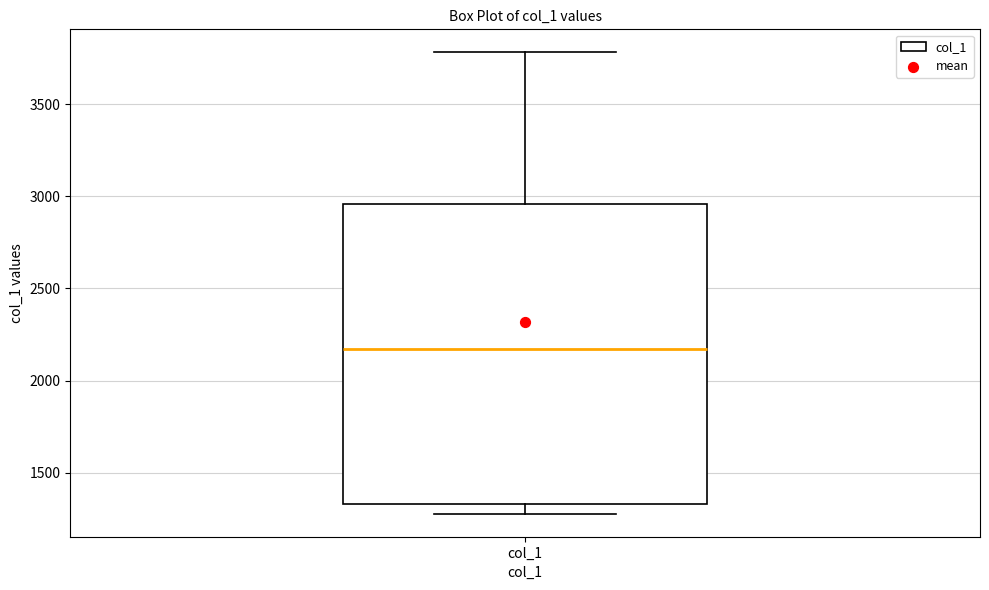

Read this box plot against the y-axis: the position of the median line, the range covered by the box, and the ends of both whiskers. The values are not printed on the chart, so give them approximately, as read against the axis.

median 2150, box 1350 to 2950, whiskers 1300 to 3800